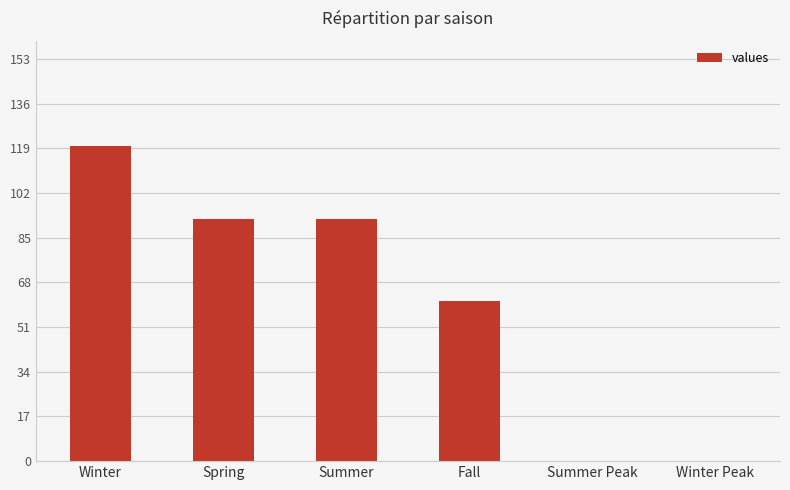

Reading left to right, extract all data points from this chart.

120	92	92	61	0	0